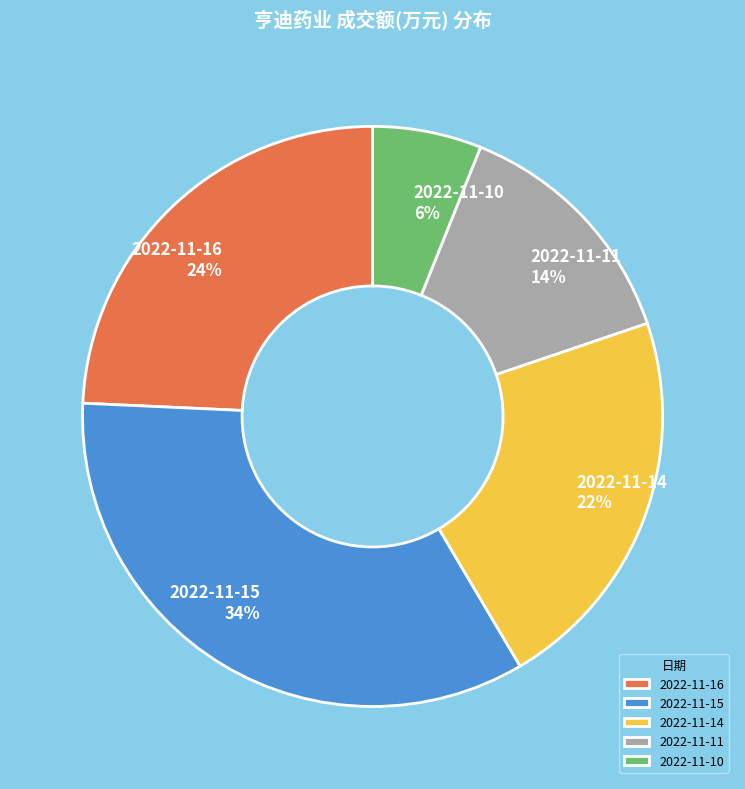

How many segments does this pie chart have?

5